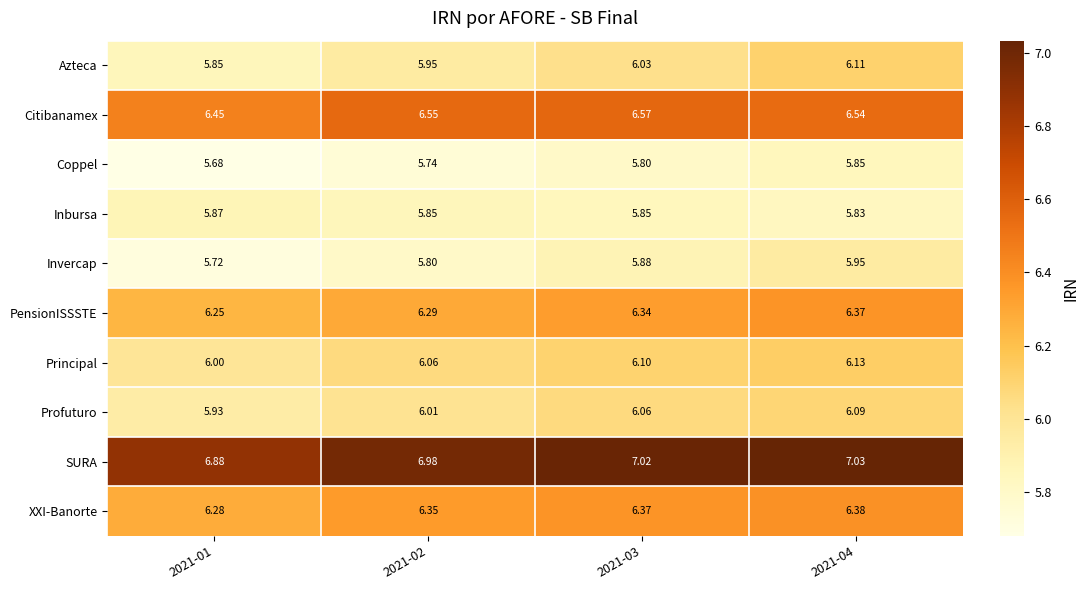

Rank the series at 2021-01 from highest to lowest value.

SURA, Citibanamex, XXI-Banorte, PensionISSSTE, Principal, Profuturo, Inbursa, Azteca, Invercap, Coppel